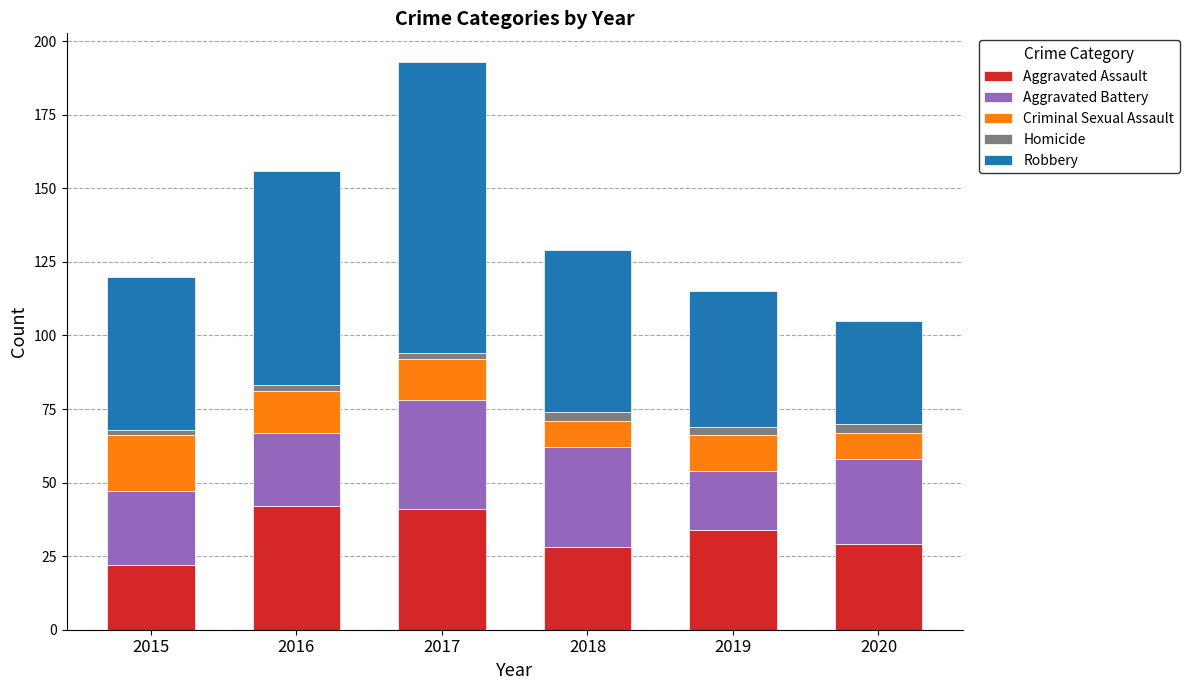

True or false: Aggravated Assault has a value of 22 at 2015.

True